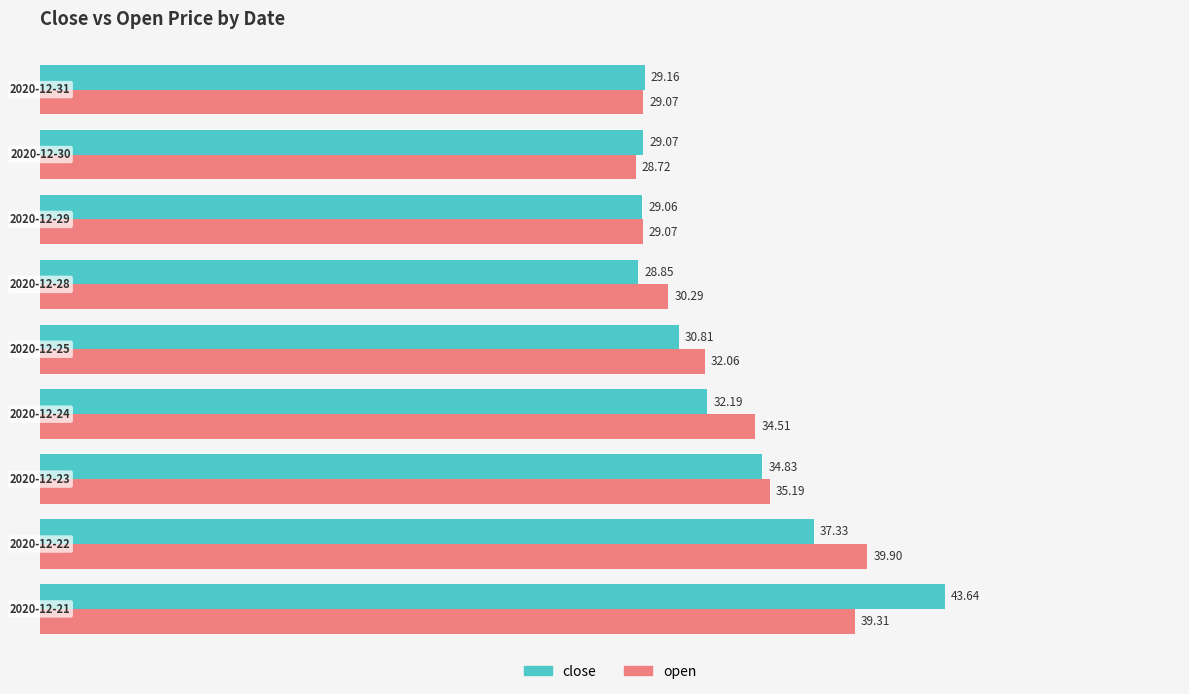

How many data points does each series have?

9